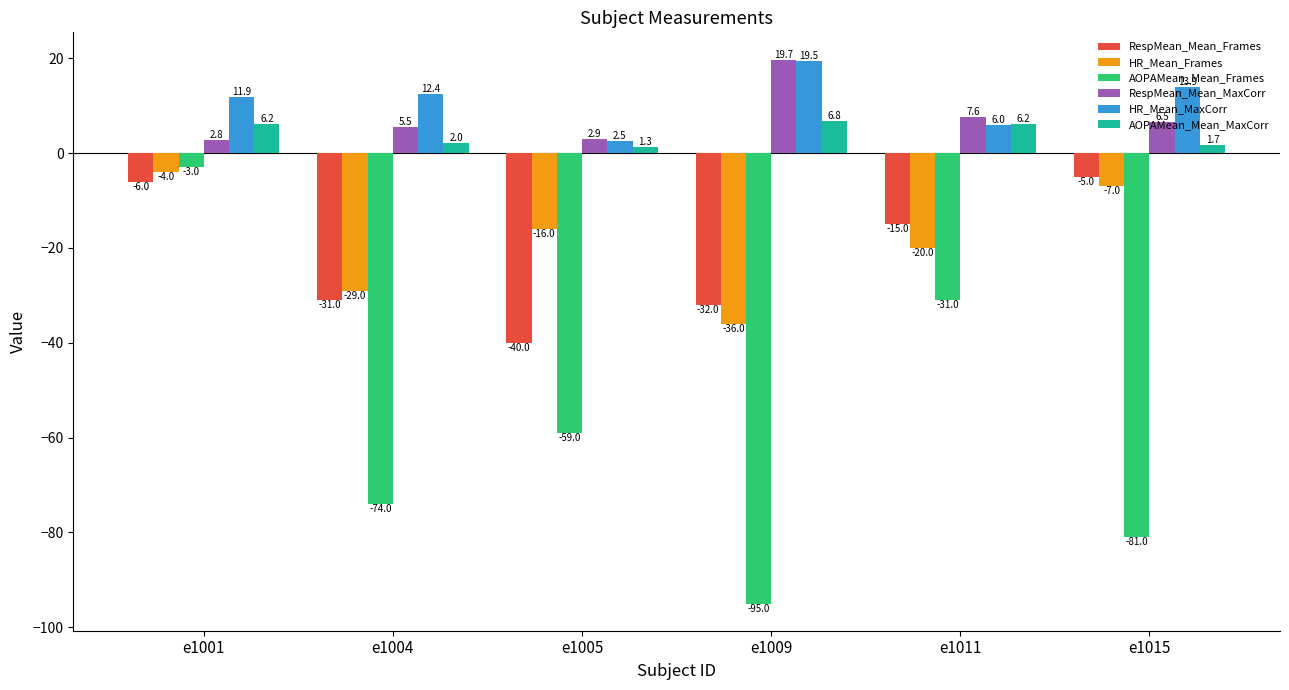

Is the value of HR_Mean_MaxCorr at e1005 greater than the value of AOPAMean_Mean_Frames at e1009?

Yes